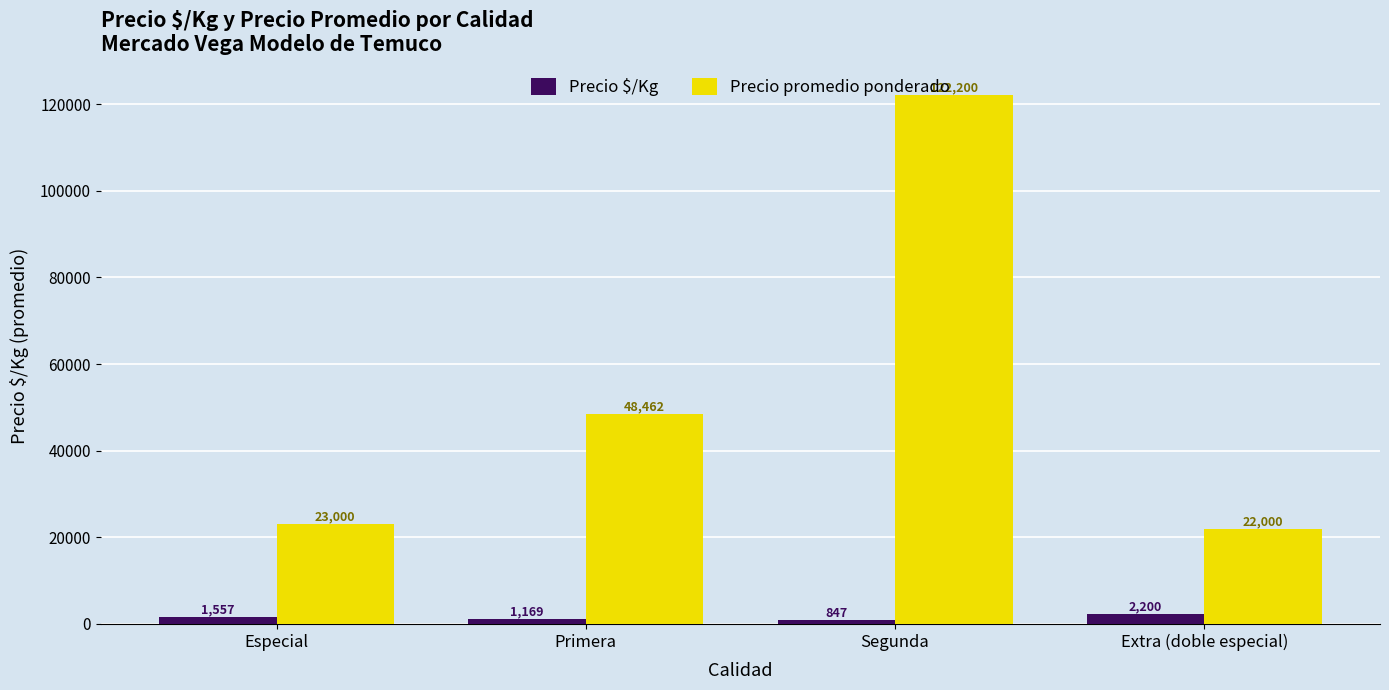

True or false: Precio promedio ponderado has a value of 4774.0 at Especial.

False